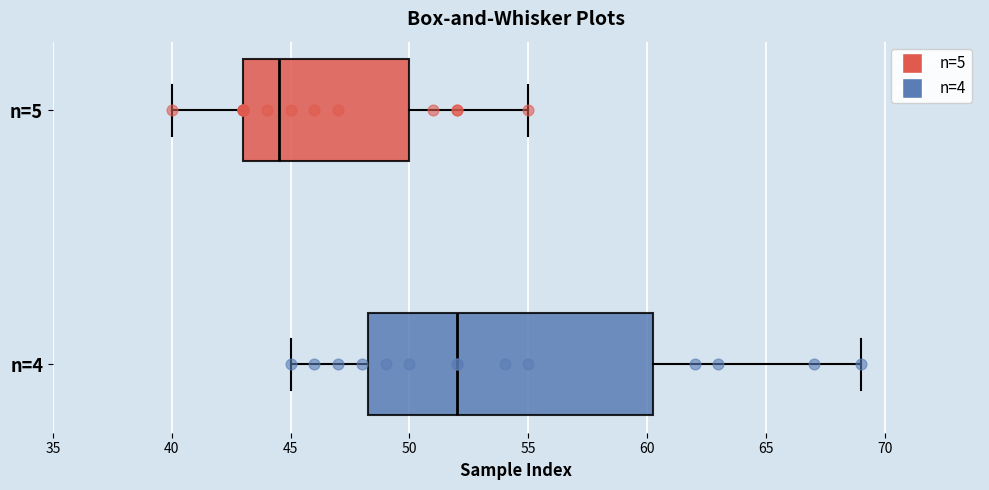

Reading bottom to top, read every box against the x-axis: the position of its median line, the range the box covers, and the ends of its whiskers. The values are not printed on the chart, so give them approximately, as read against the axis.

n=4: median 52.0, box 48.5 to 60.5, whiskers 45.0 to 69.0
n=5: median 44.5, box 43.0 to 50.0, whiskers 40.0 to 55.0